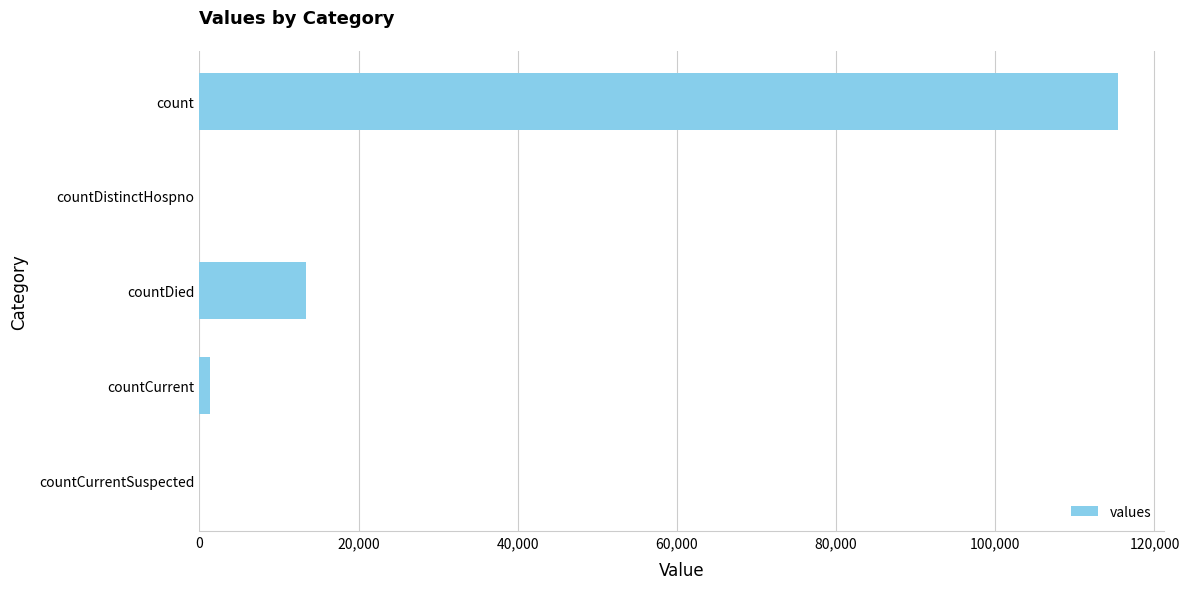

What is the sum of all values?

130105